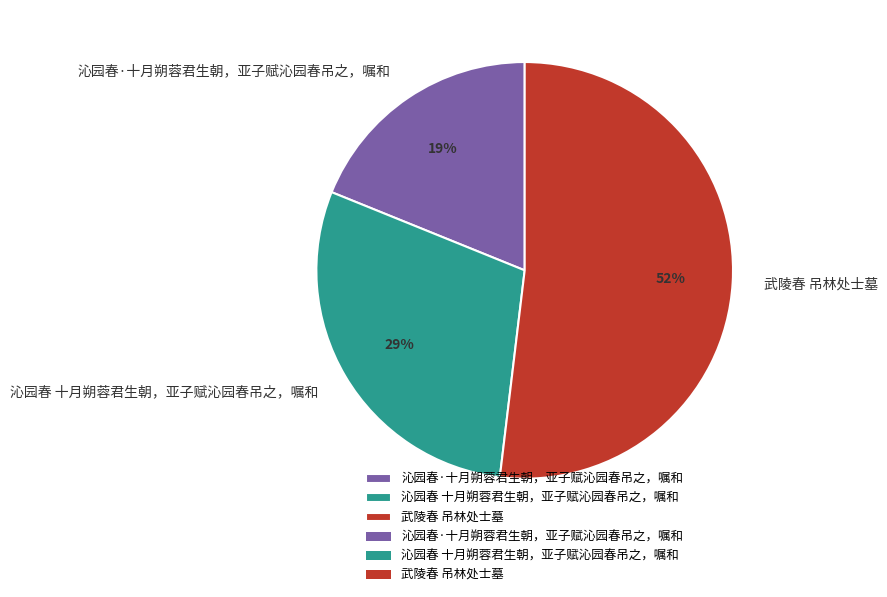

How many segments does this pie chart have?

3